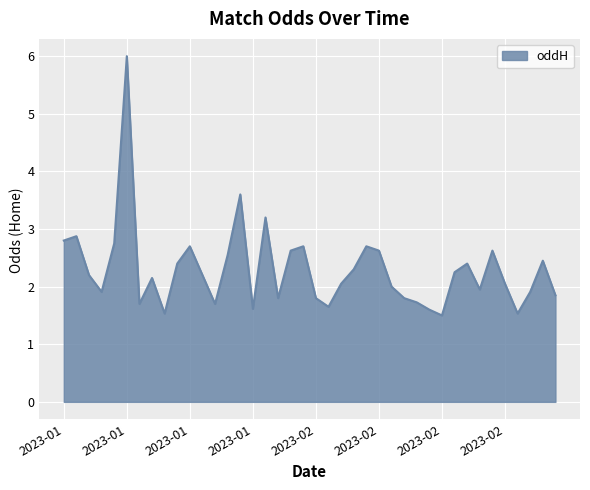

What is the difference between the maximum and minimum values?

4.5